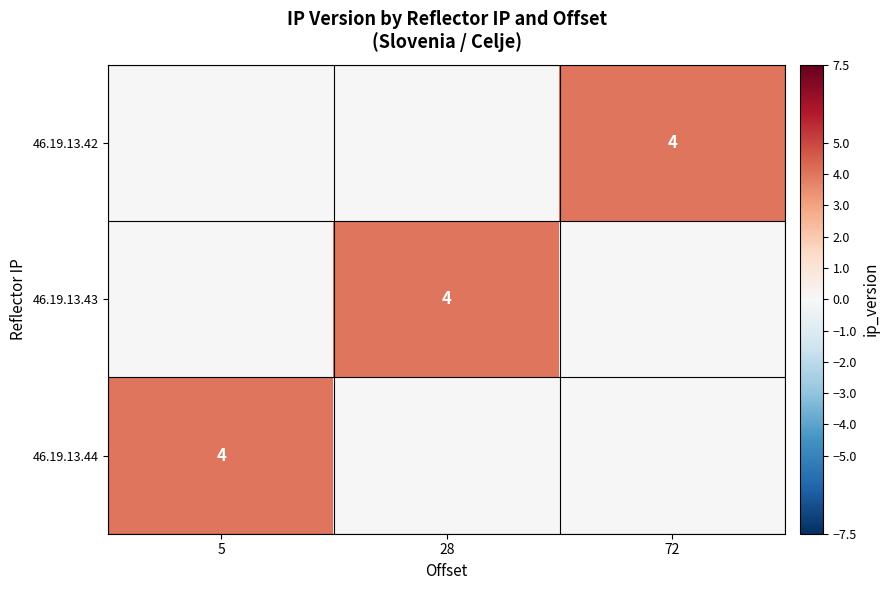

The 46.19.13.43 series shows 4 at 28. True or false?

True